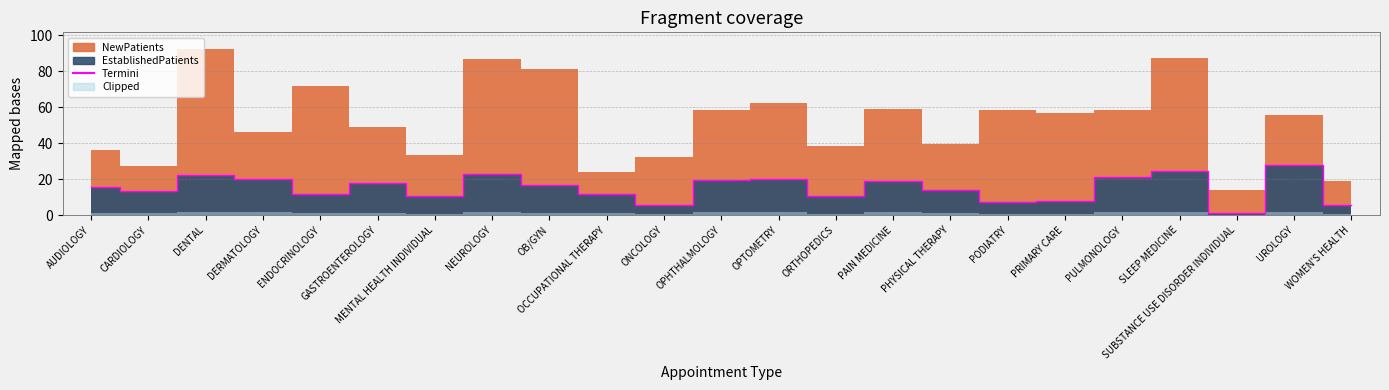

The chart shows a value of 2.0 at SUBSTANCE USE DISORDER INDIVIDUAL. True or false?

False